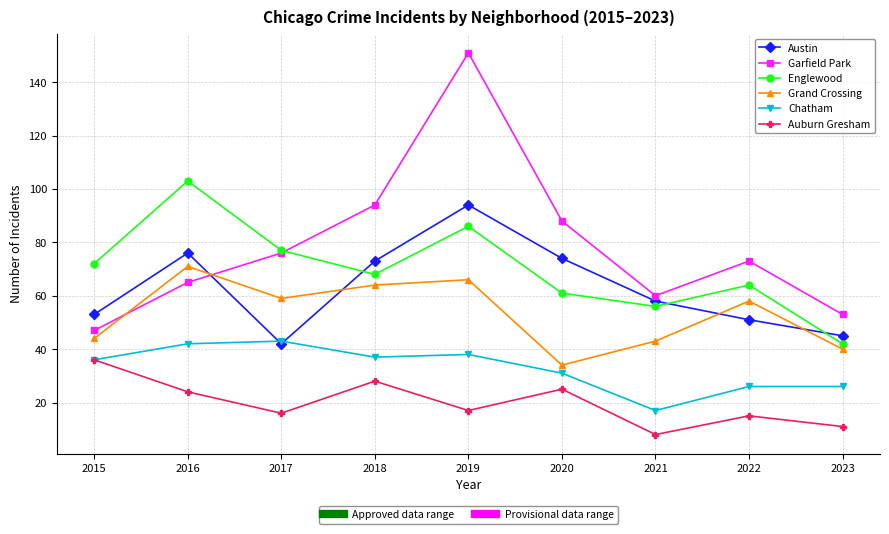

What is the smallest value displayed?

8